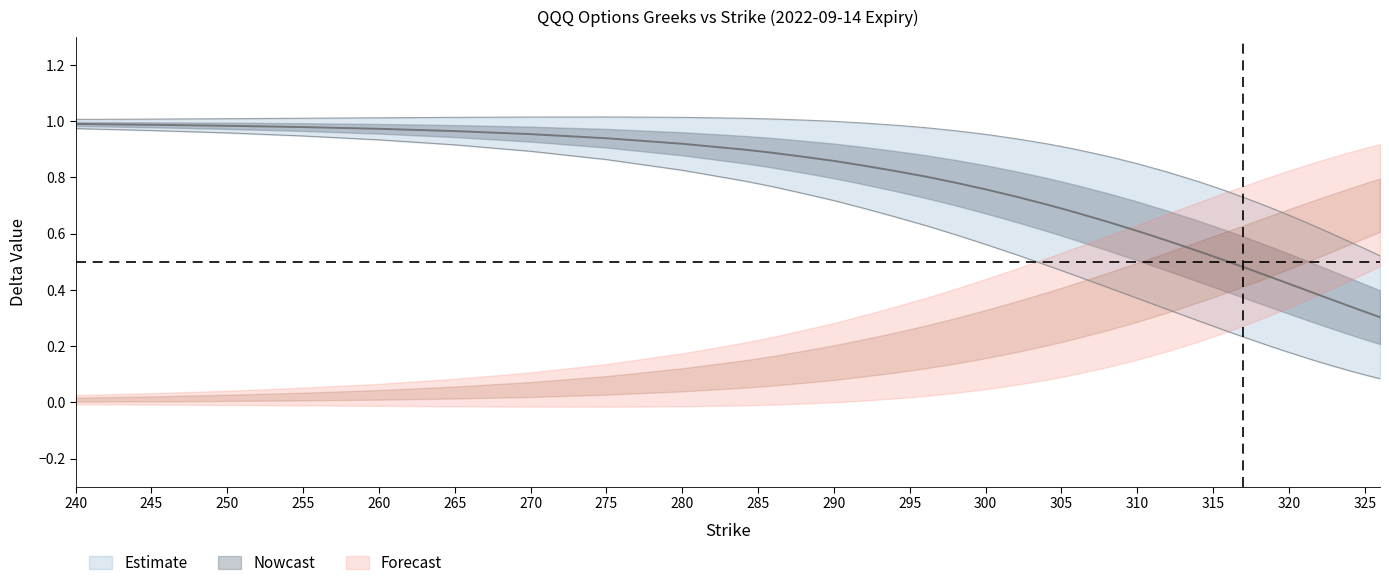

At 260, list the series in order from smallest to largest.

delta_p, delta_c